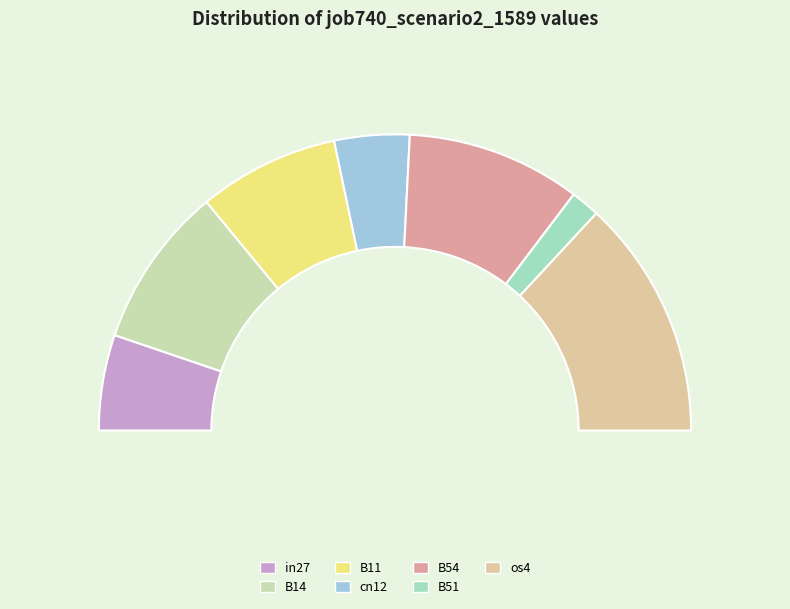

Is B11 the majority of the pie?

No